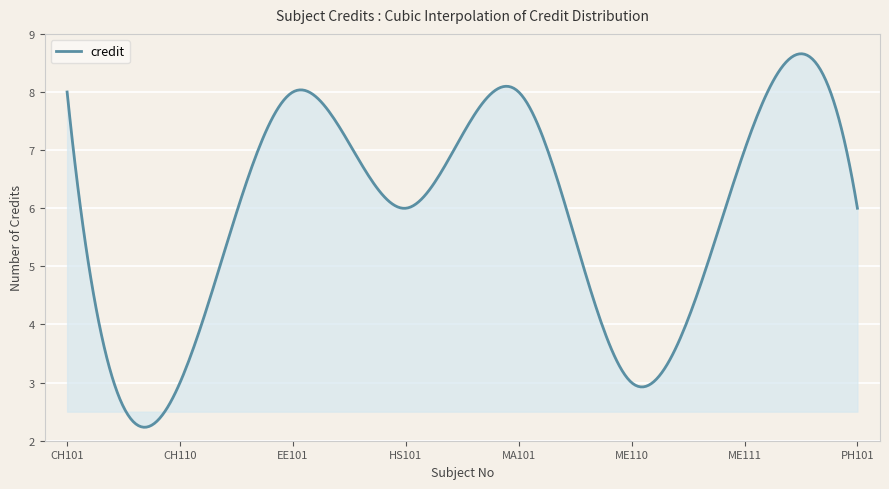

What is the difference between the maximum and minimum values?

6.4